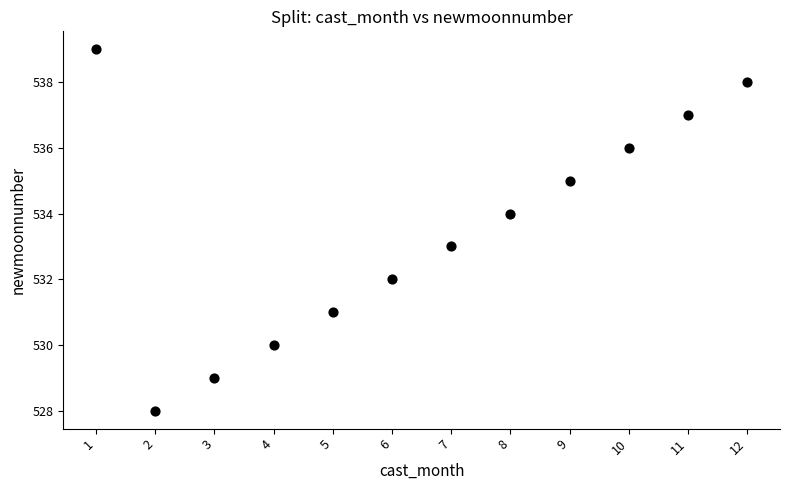

What is the average X value?

6